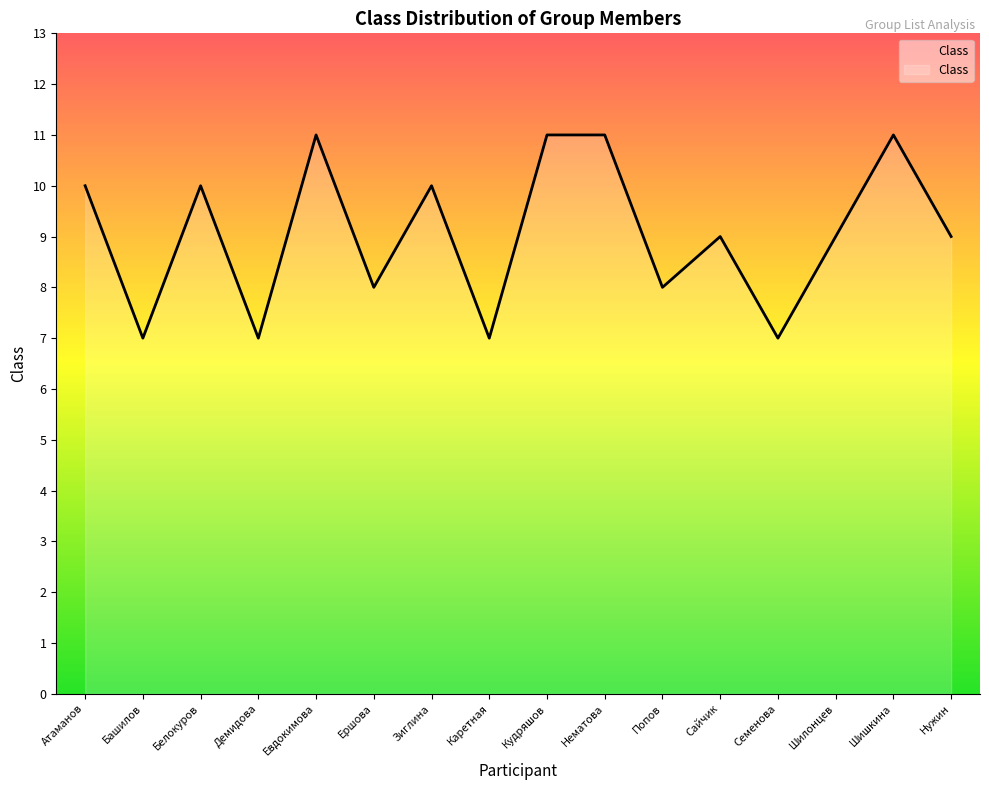

What is the average value?

9